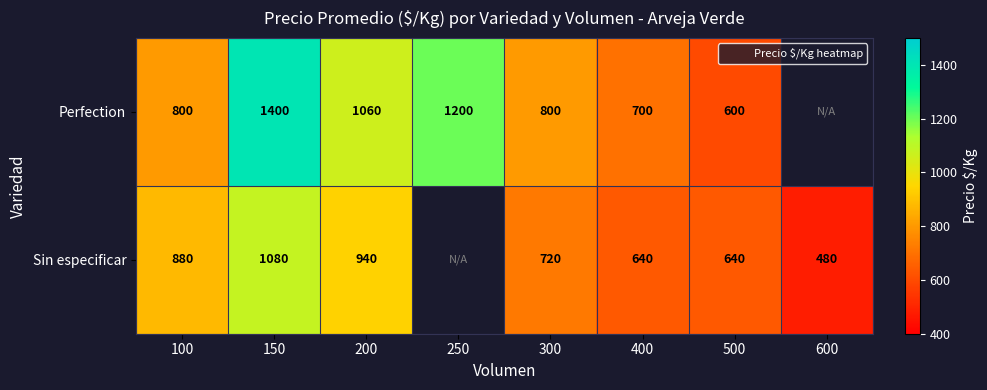

What is the sum of the Perfection values at 200 and 100?

1860.0